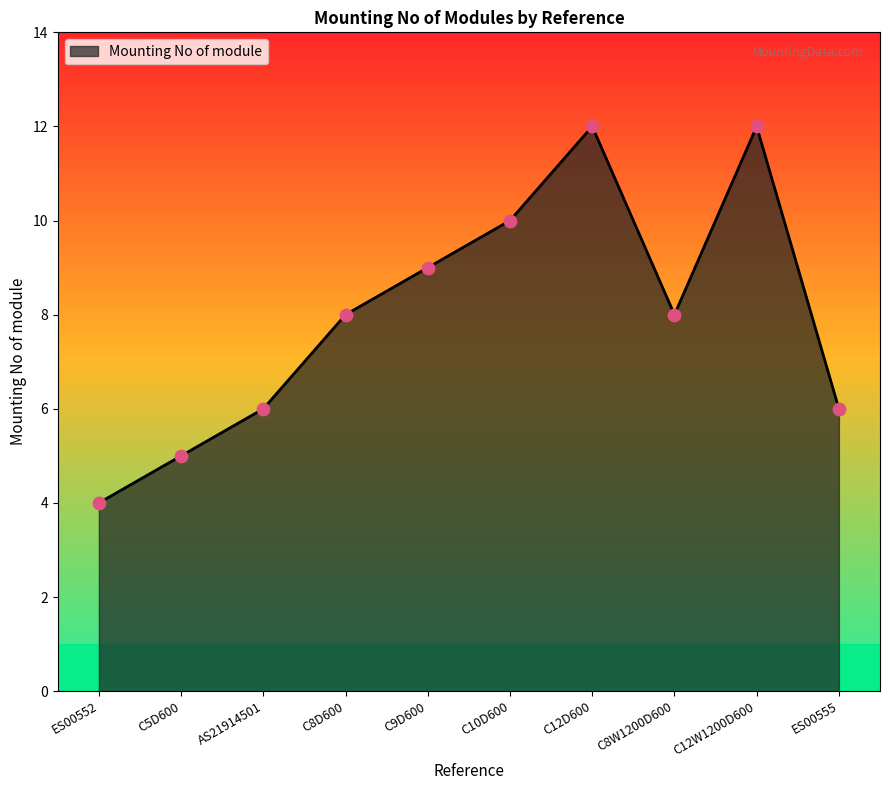

Approximately how many times larger is the value at C12D600 compared to ES00552?

3.0